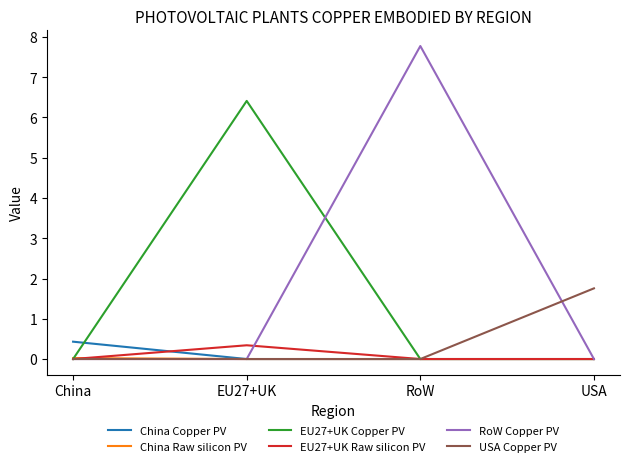

What are all the series names shown in the legend?

China Copper PV, China Raw silicon PV, EU27+UK Copper PV, EU27+UK Raw silicon PV, RoW Copper PV, USA Copper PV